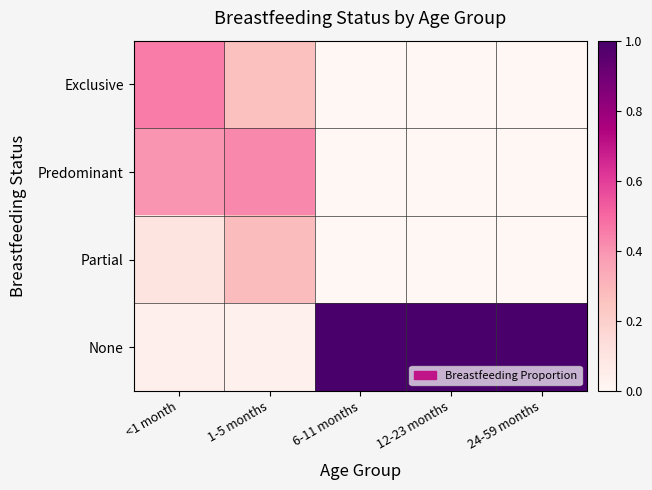

At how many categories does at least one series exceed 0?

5